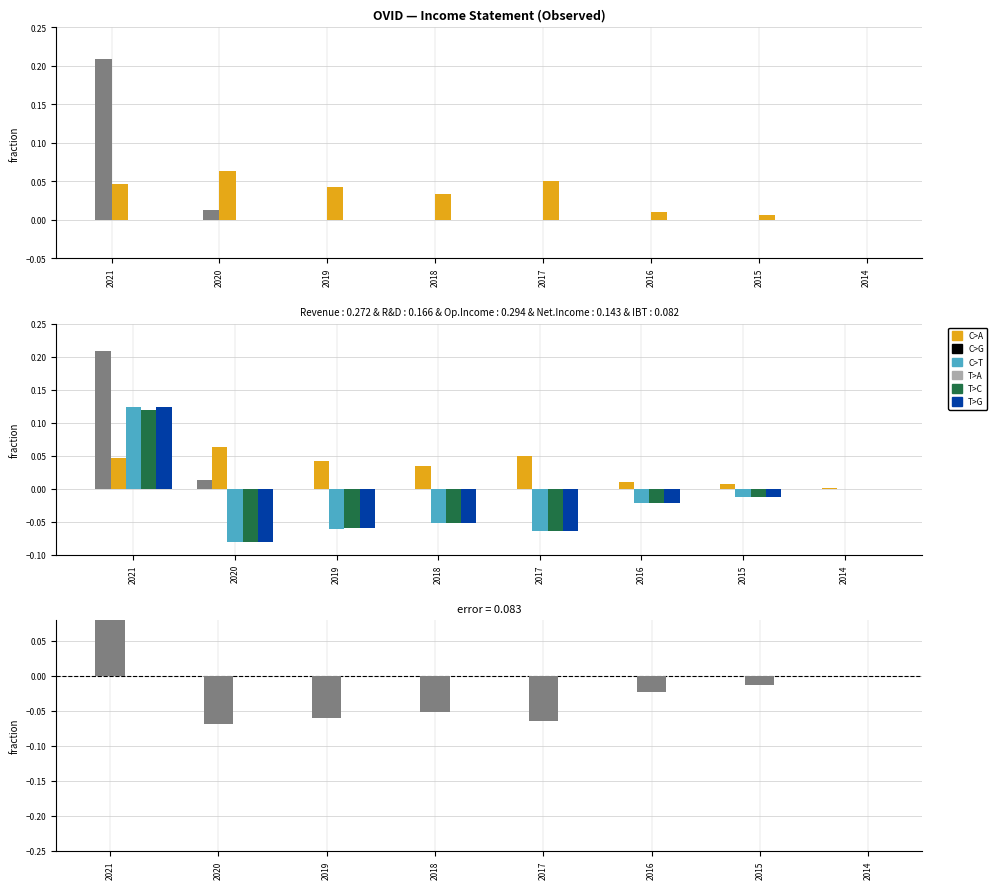

True or false: Research Development has a value of 0.0 at 2016.

False